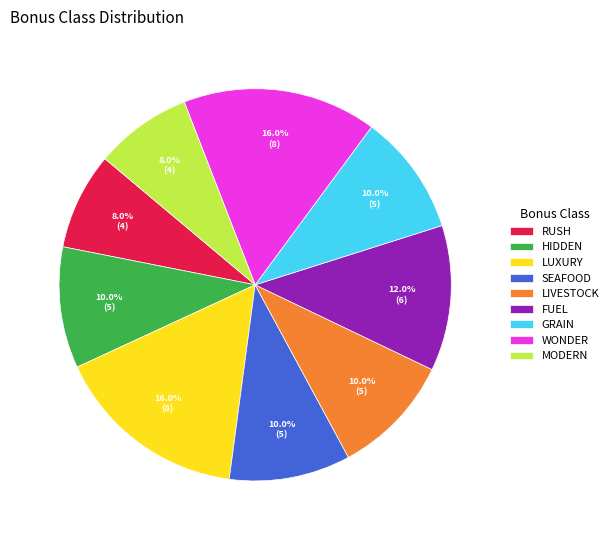

Which has a higher value, LUXURY or HIDDEN?

LUXURY